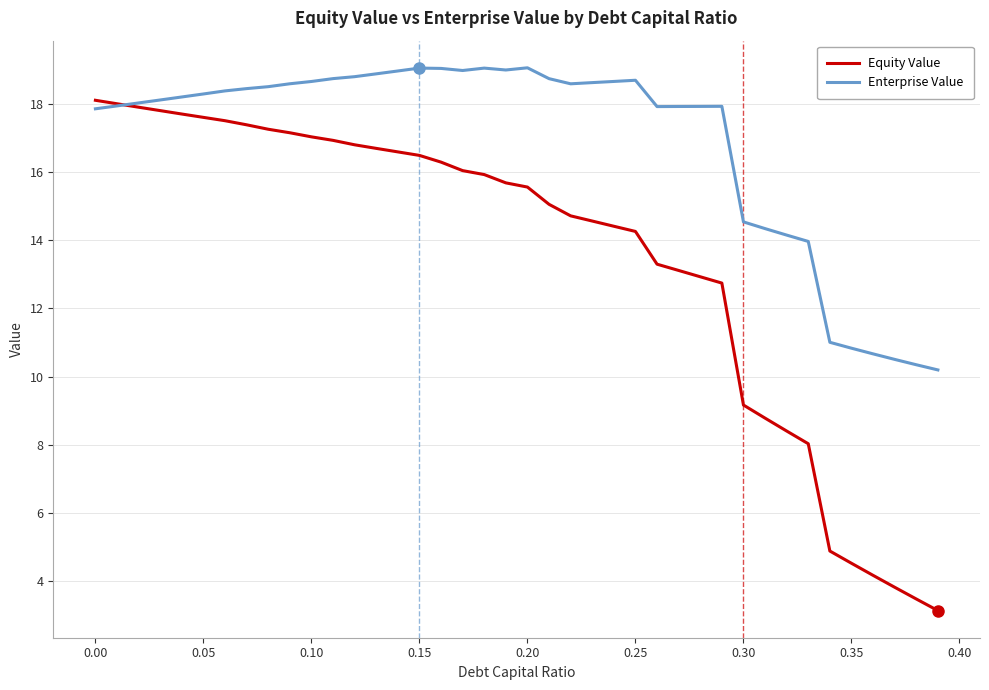

Which series has the widest spread of values?

Equity Value